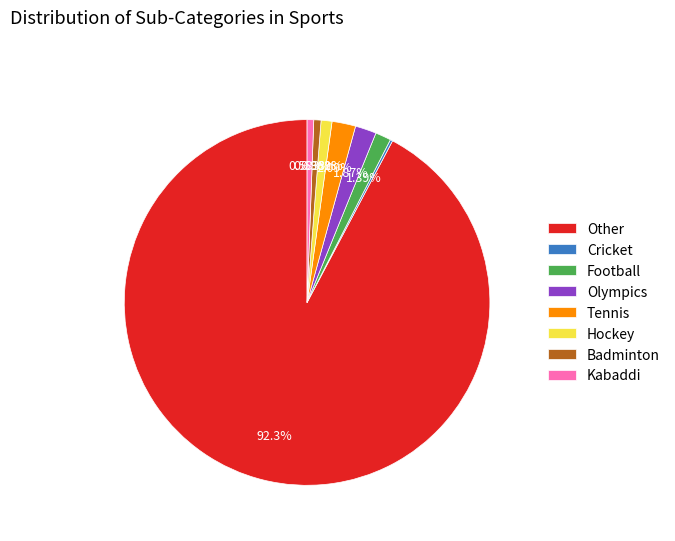

Which slice is the largest?

Other